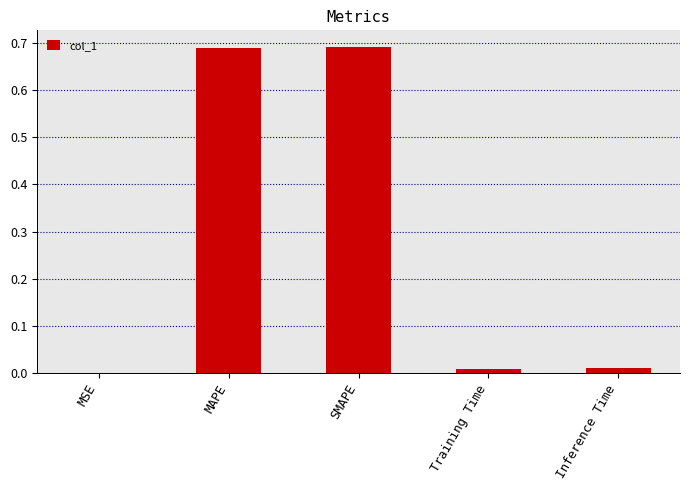

The chart shows a value of 0.3 at SMAPE. True or false?

False